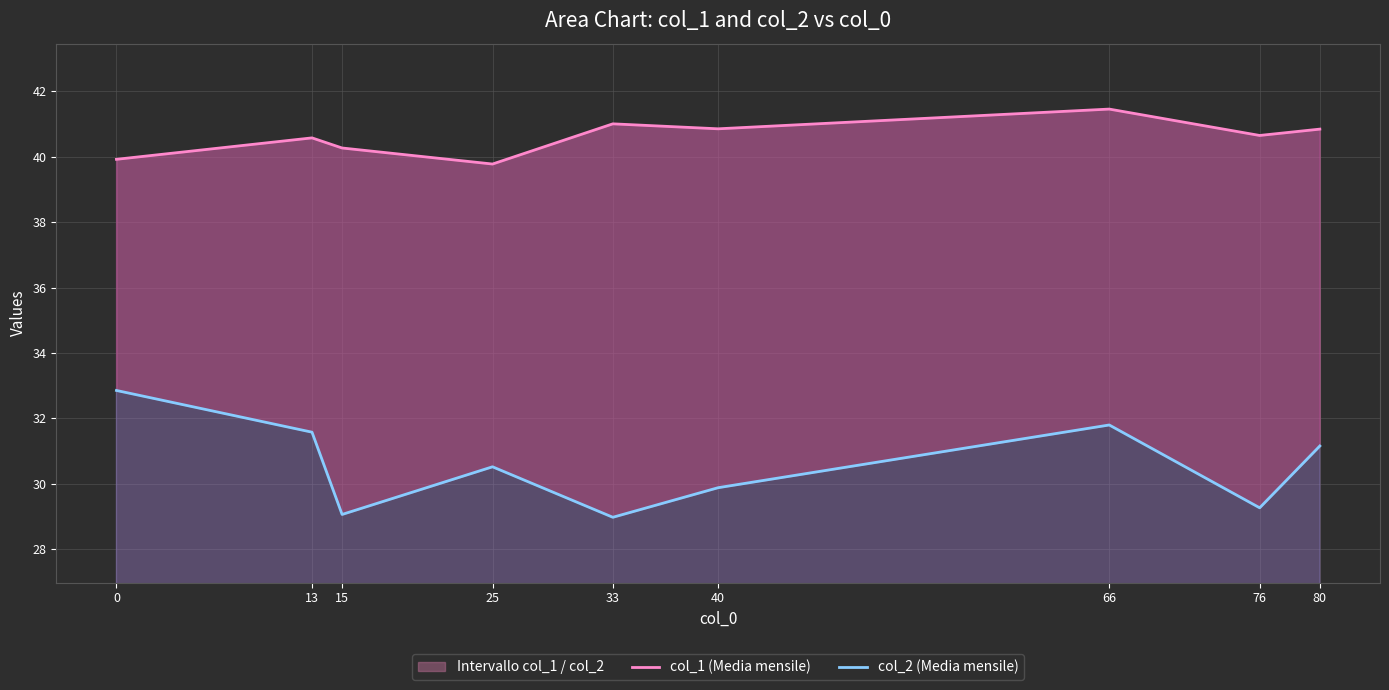

What is the value of the col_1 (Media mensile) point at the 9th from the left?

40.8